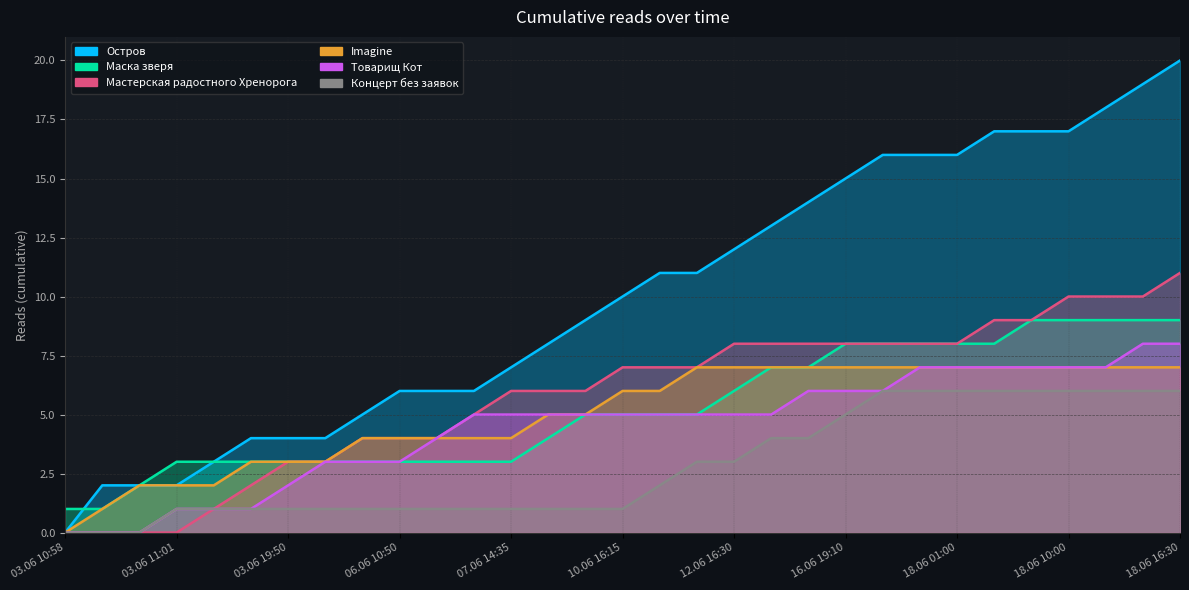

What value does the Мастерская радостного Хренорога series have at 18.06 03:50?

9